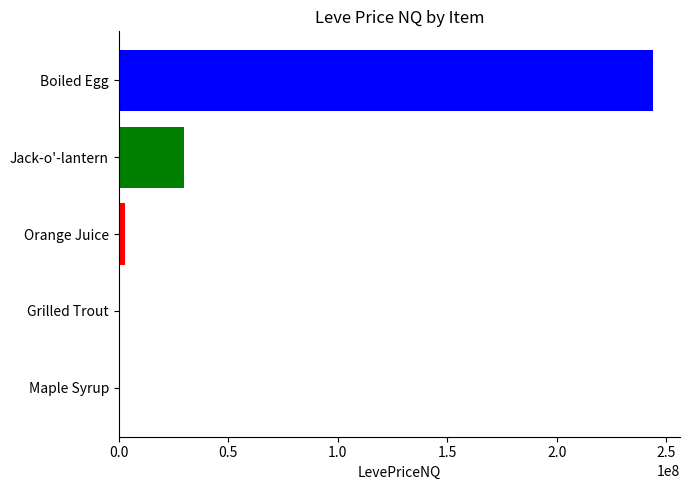

The value at Boiled Egg is 243975270.0. True or false?

True